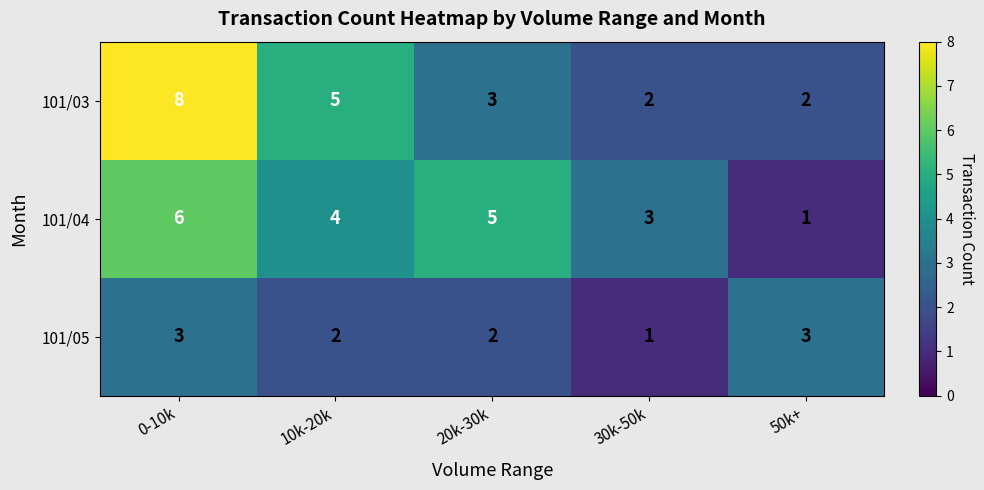

Where does the 101/05 series first go above 2?

0-10k